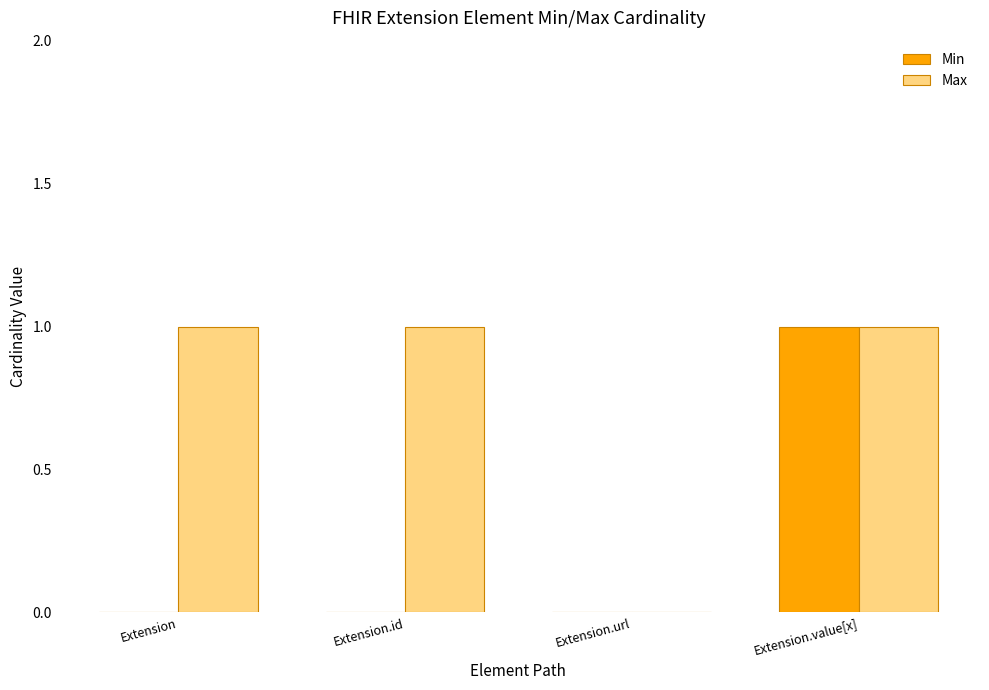

Reading left to right, what are all the values shown in this chart?

Min: Extension=0	Extension.id=0	Extension.url=0	Extension.value[x]=1
Max: Extension=1	Extension.id=1	Extension.url=0	Extension.value[x]=1